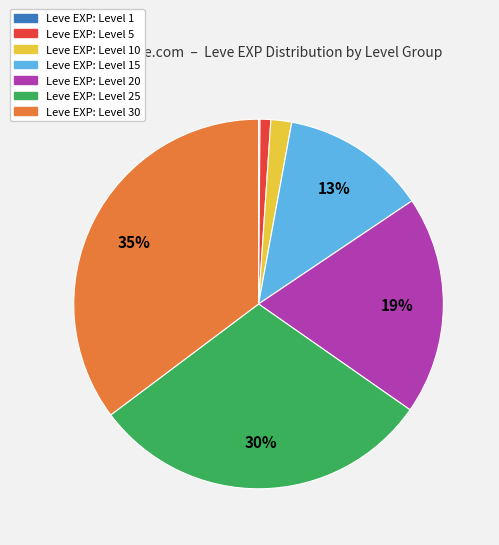

To the nearest percent, what is the average slice percentage?

14%